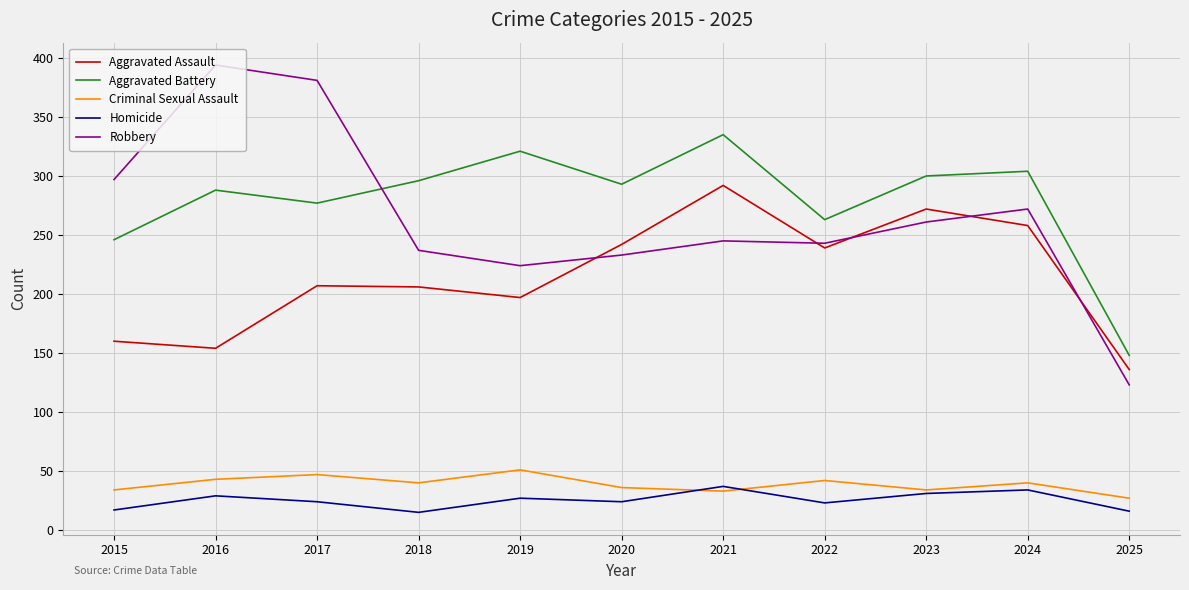

In Aggravated Assault, how many points are higher than both neighbors (excluding endpoints)?

3